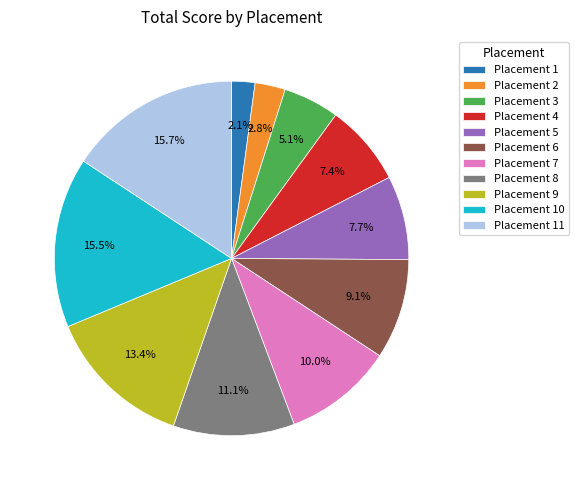

Which category has the smallest portion of the pie?

Placement 1